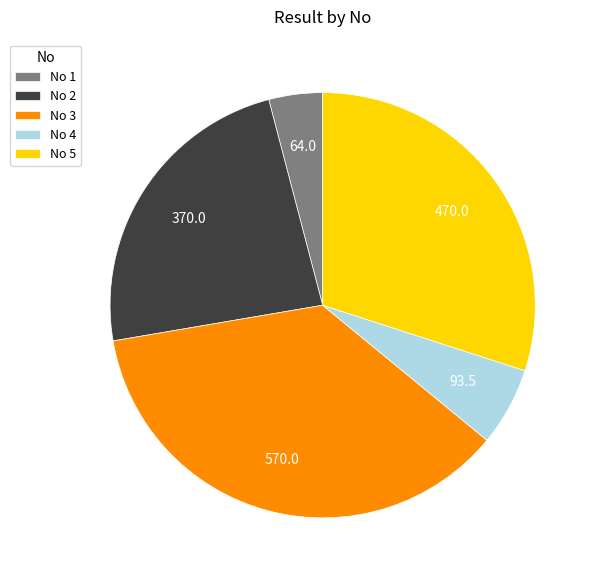

Is No 1 the majority of the pie?

No